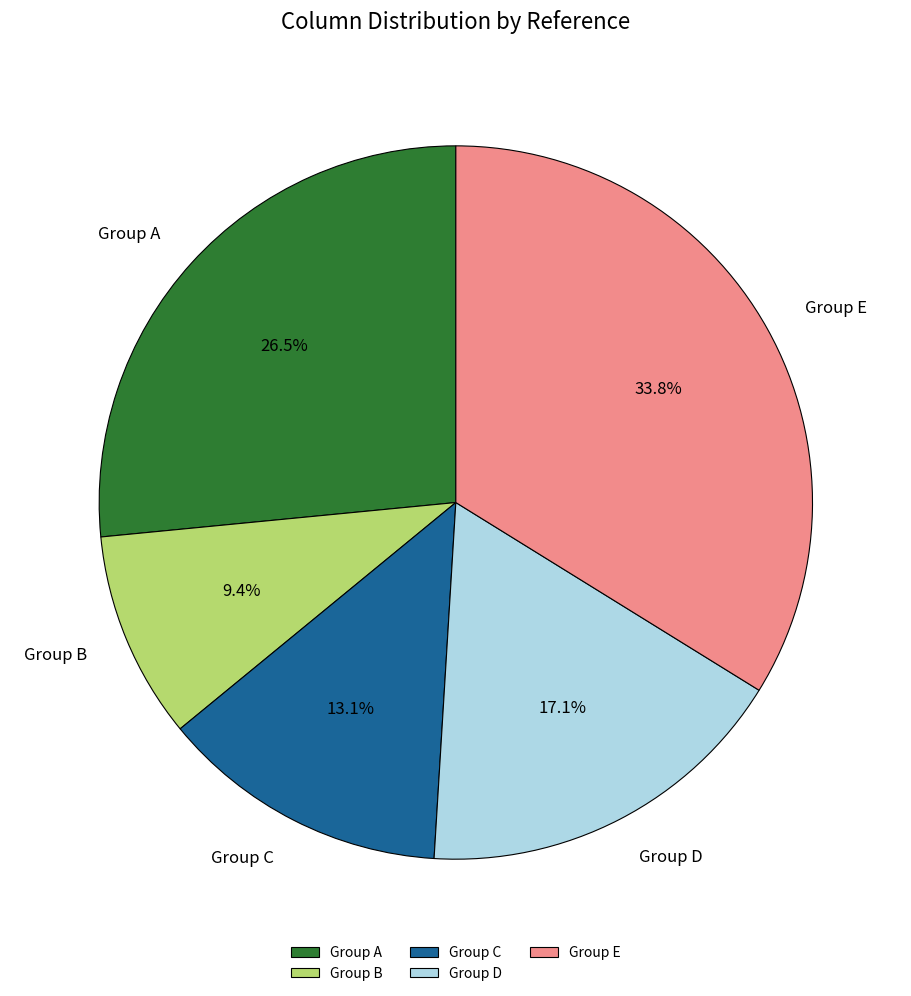

Approximately how many times larger is the value at Group B compared to Group A?

0.4